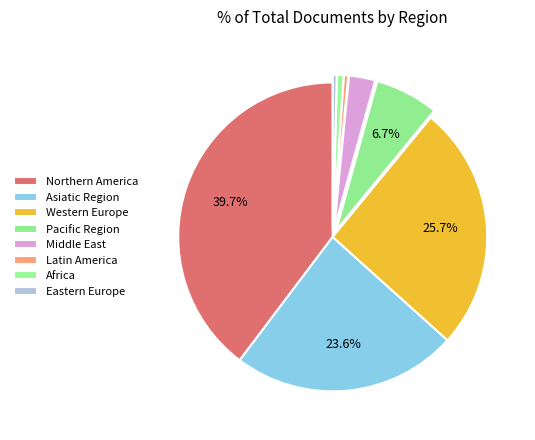

Between Middle East and Western Europe, which is larger?

Western Europe